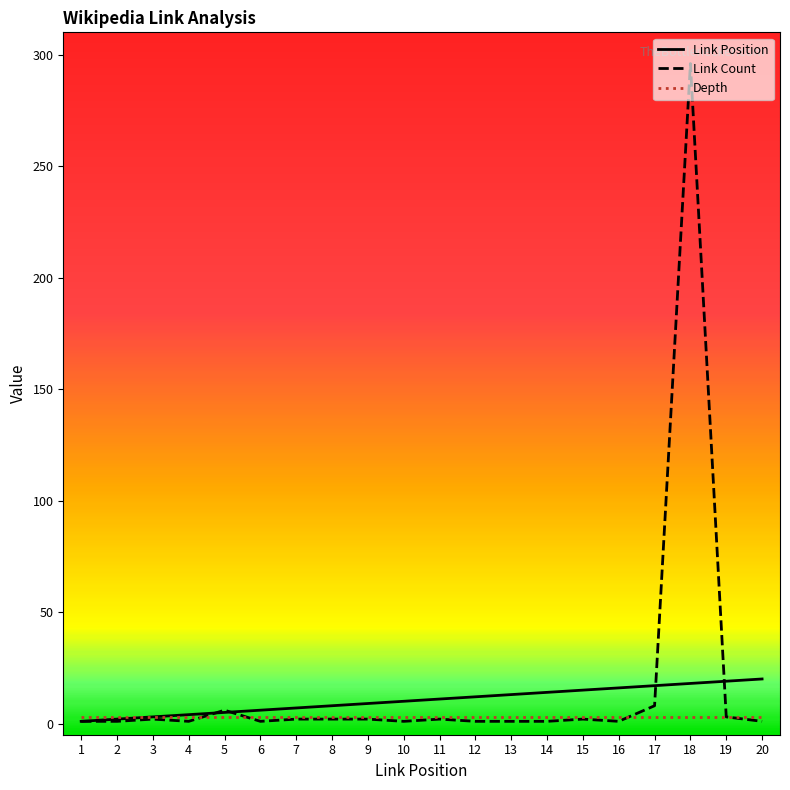

List the series in order of their peak value, highest first.

Link Count, Link Position, Depth